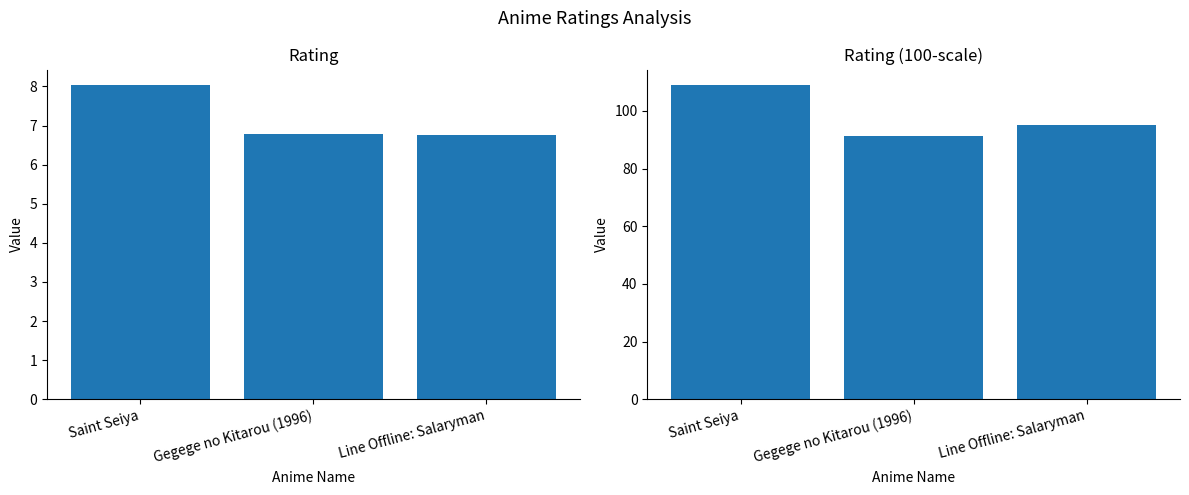

Does the chart contain stacked bars?

No